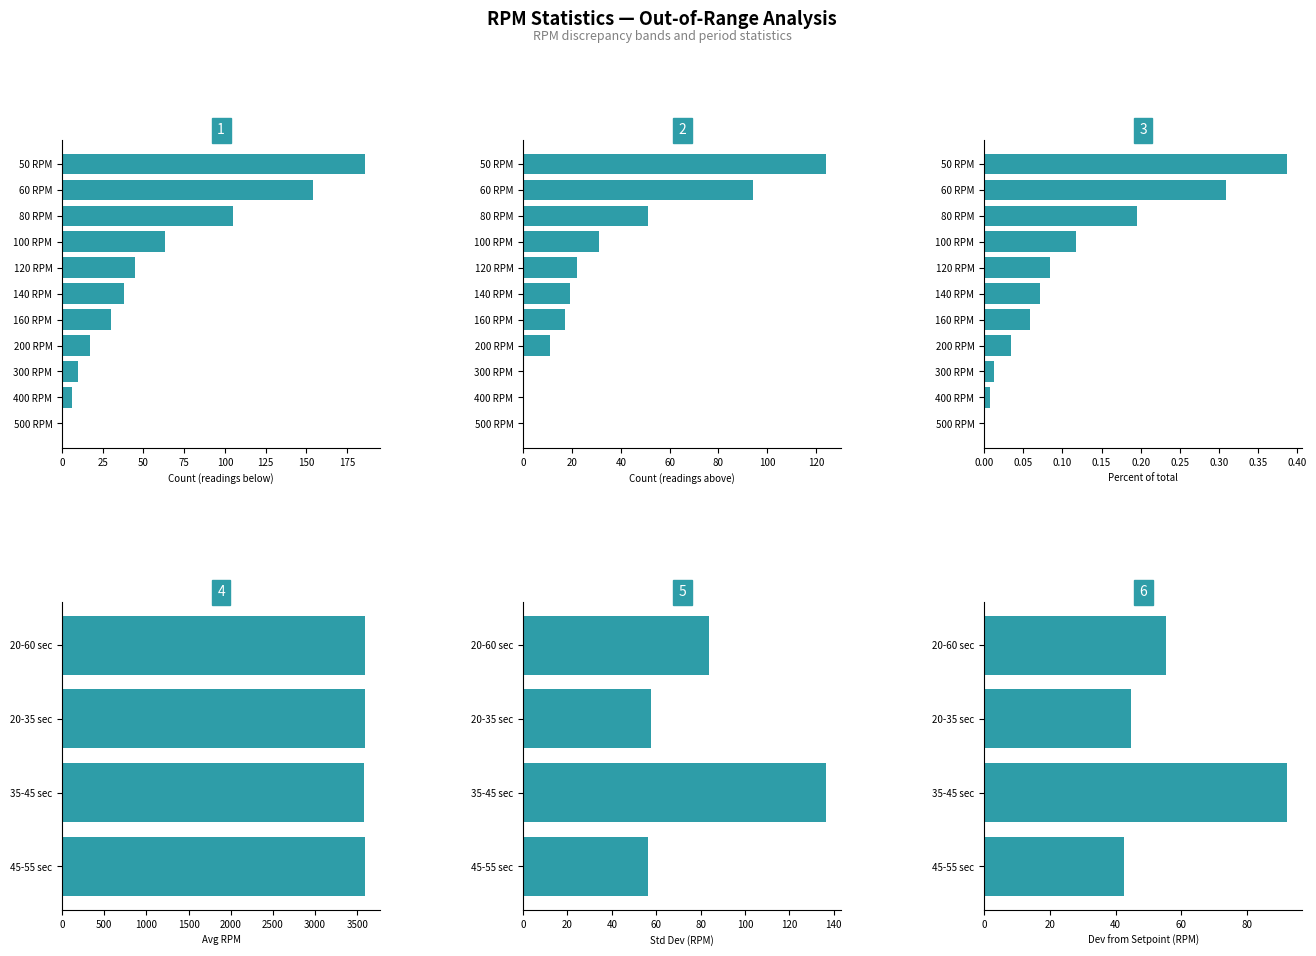

Which series has the largest range (max minus min)?

Below